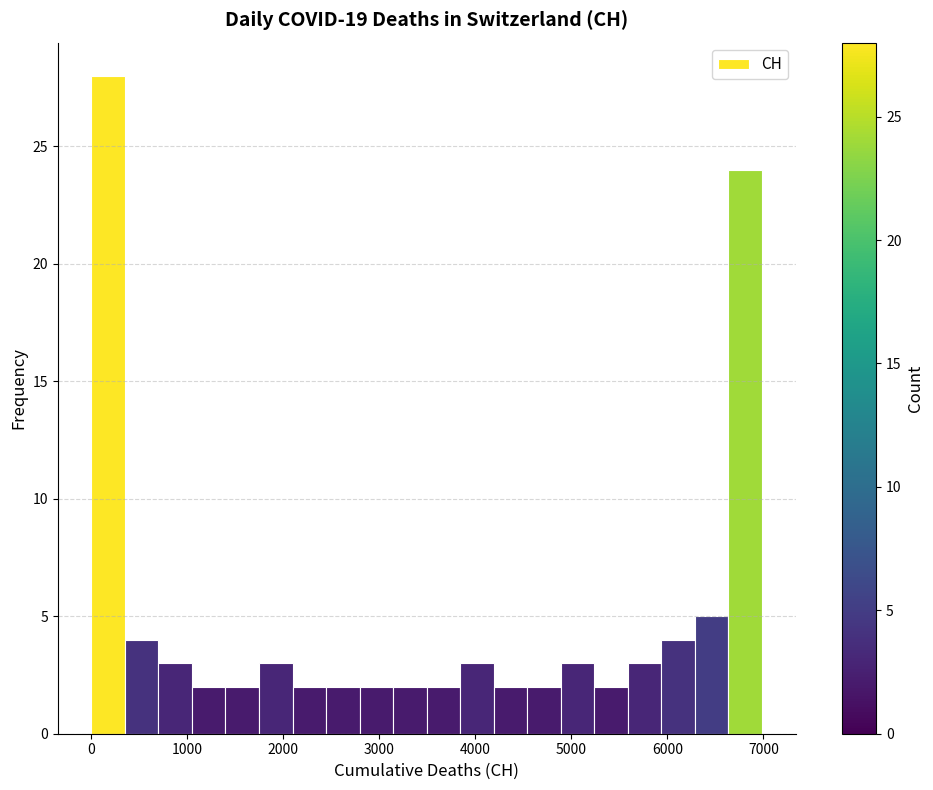

Around what value on the x-axis is the tallest bar? Give the approximate position of its centre, as read against the axis.

200